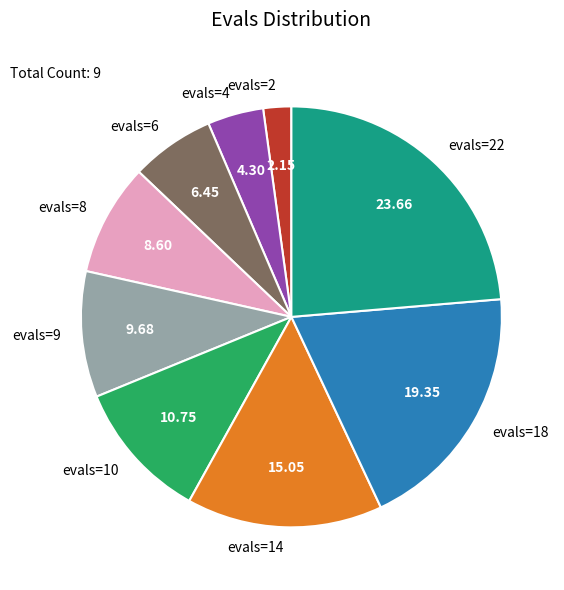

Is the sum of evals=6 and evals=10 greater than half?

No